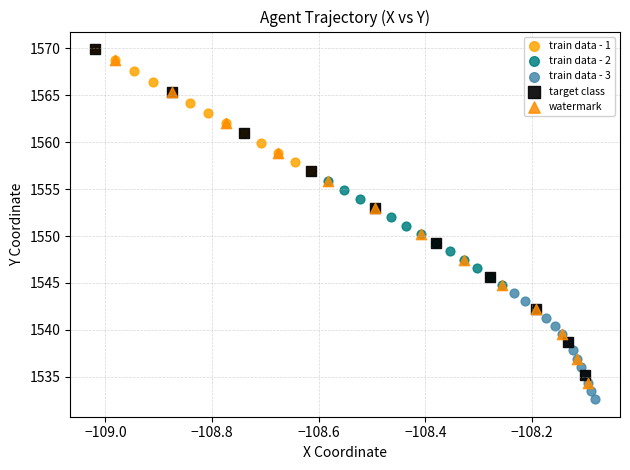

Which series contains the lowest Y value?

train data - 3